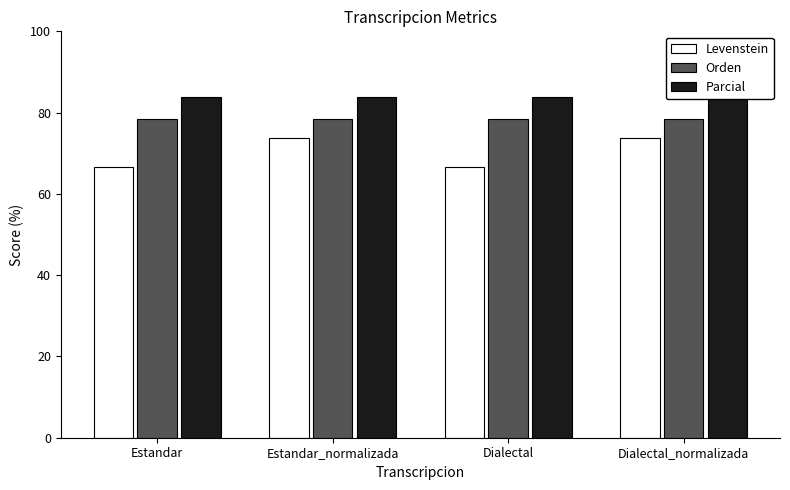

Reading left to right, transcribe all the data shown in this chart.

Levenstein: Estandar=66.7	Estandar_normalizada=73.7	Dialectal=66.7	Dialectal_normalizada=73.7
Orden: Estandar=78.4	Estandar_normalizada=78.4	Dialectal=78.4	Dialectal_normalizada=78.4
Parcial: Estandar=83.8	Estandar_normalizada=83.8	Dialectal=83.8	Dialectal_normalizada=83.8